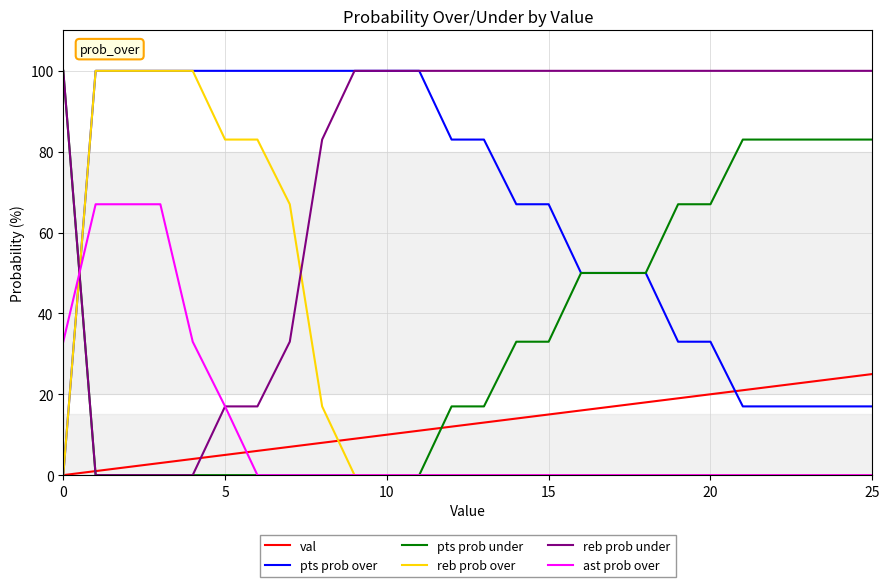

What is the maximum value for reb prob over?

100